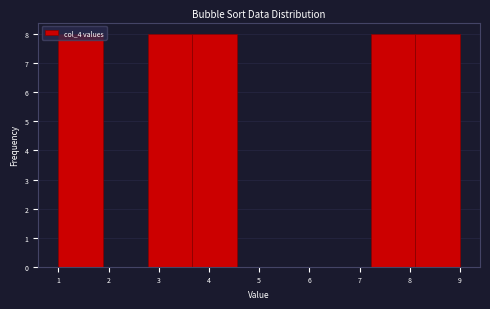

Reading left to right, list every bar in this chart as the range it spans on the x-axis followed by its height. Neither the bar edges nor the heights are printed on the chart, so give them approximately, as read against the axes.

1.0 to 1.9: 8
1.9 to 2.8: 0
2.8 to 3.7: 8
3.7 to 4.6: 8
4.6 to 5.4: 0
5.4 to 6.3: 0
6.3 to 7.2: 0
7.2 to 8.1: 8
8.1 to 9.0: 8